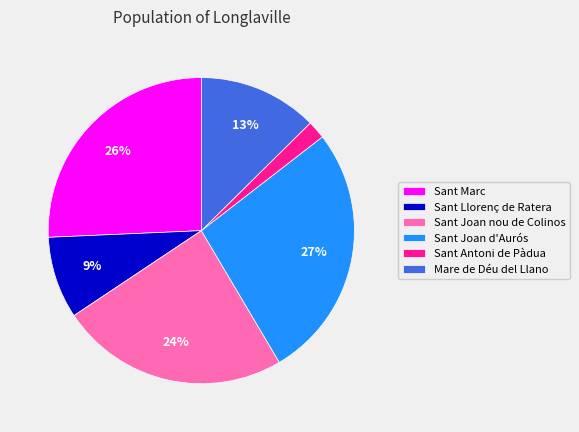

Is there any slice that represents more than half of the pie?

No